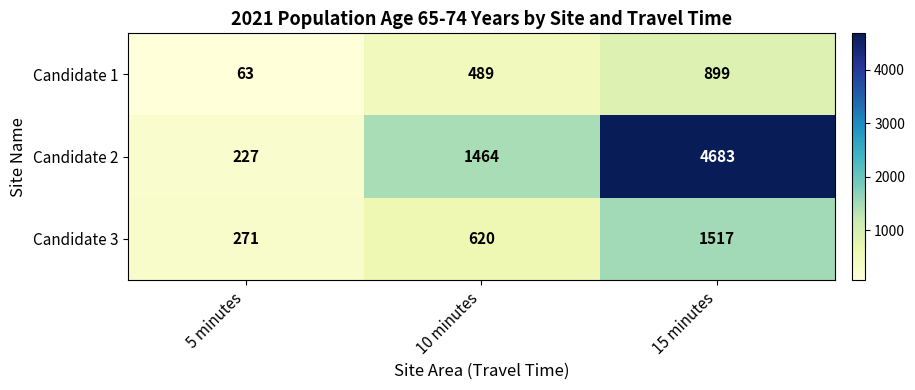

What is the difference between the Candidate 3 values at 10 minutes and 15 minutes?

897